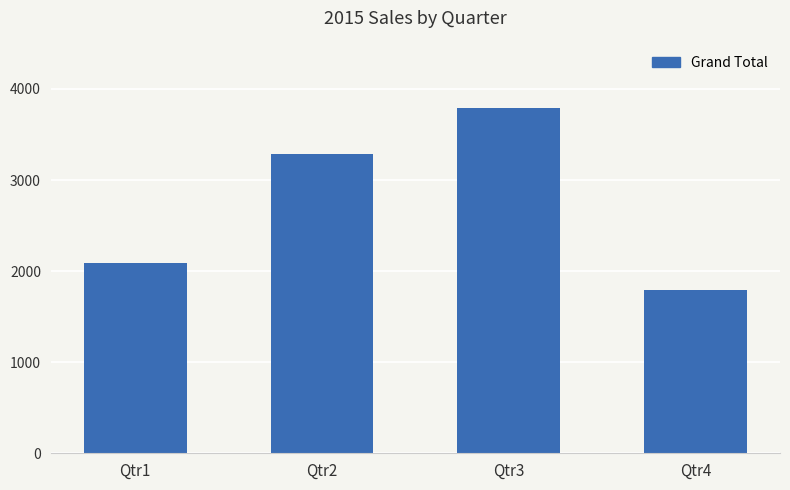

At which category does the chart reach its minimum across all series?

Qtr4